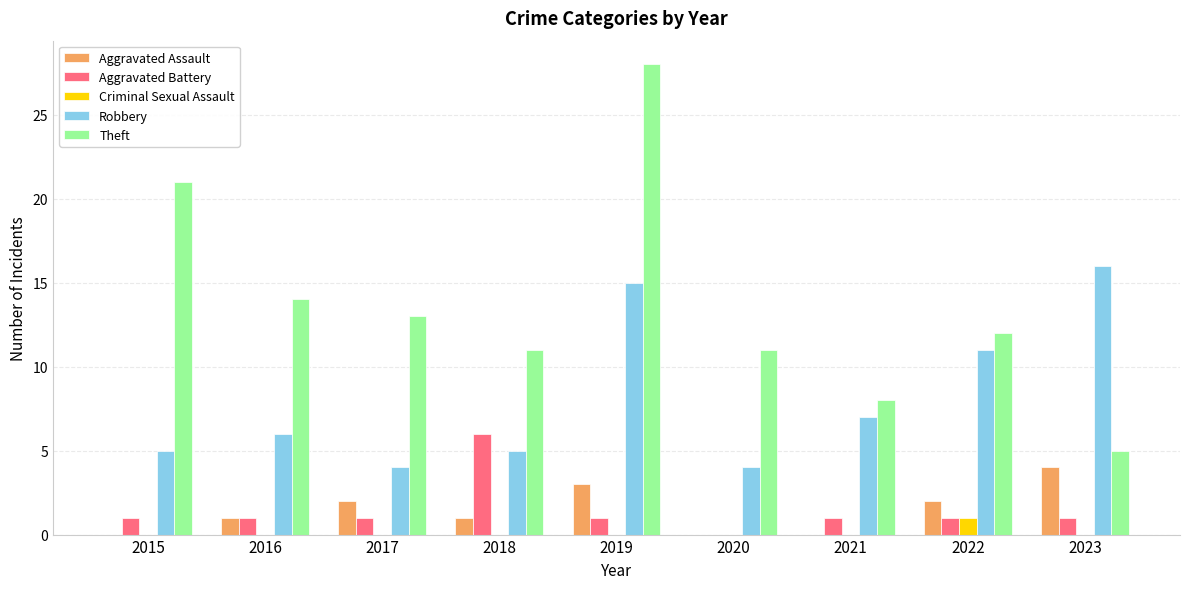

How many series are shown in this chart?

5